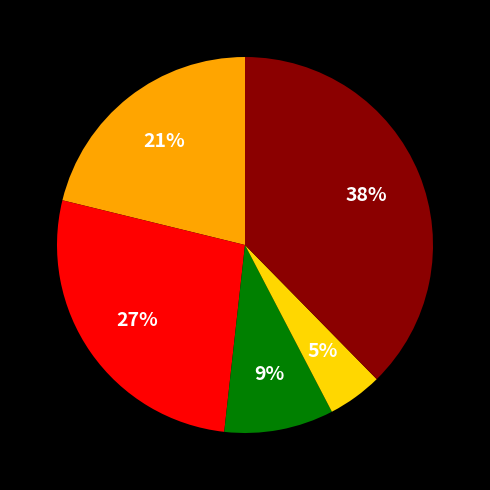

To the nearest percent, what is the average slice percentage?

20%